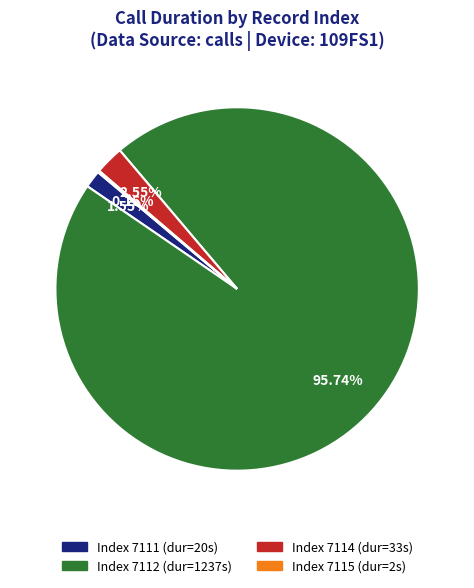

Is there any slice that represents more than half of the pie?

Yes